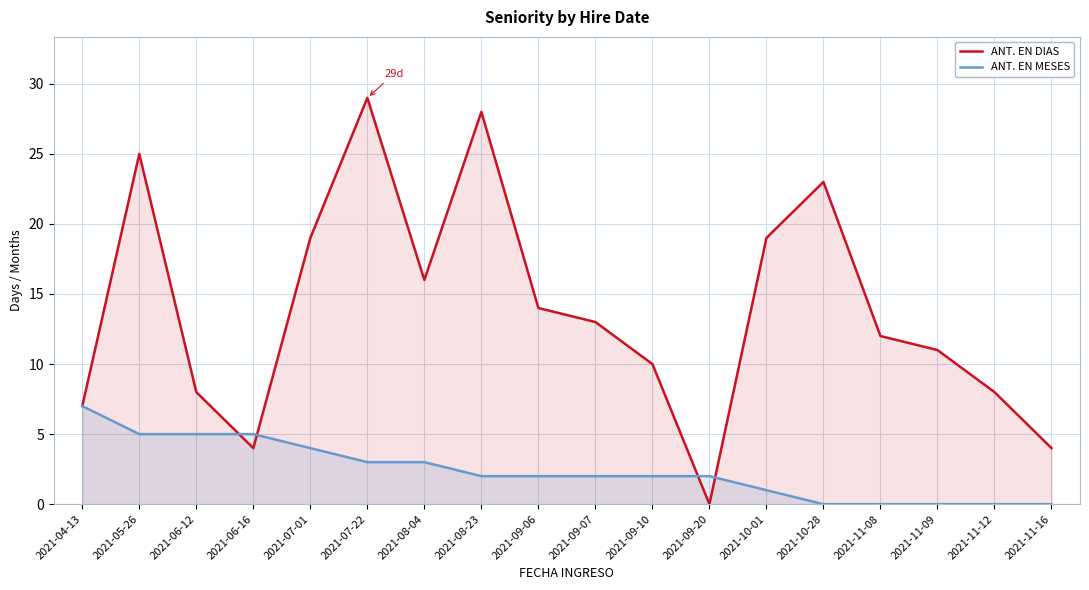

How many interior local valleys does the ANT. EN DIAS series have?

3